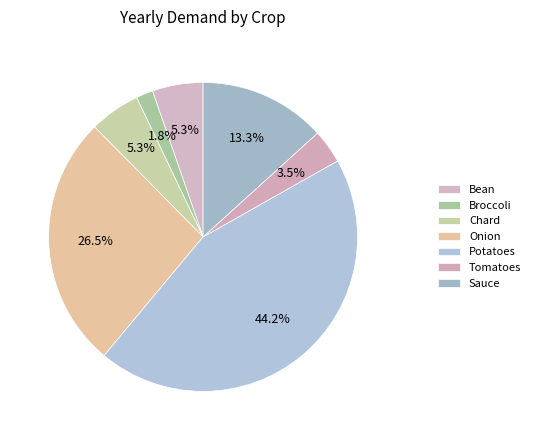

Approximately how many times larger is the value at Chard compared to Bean?

1.0